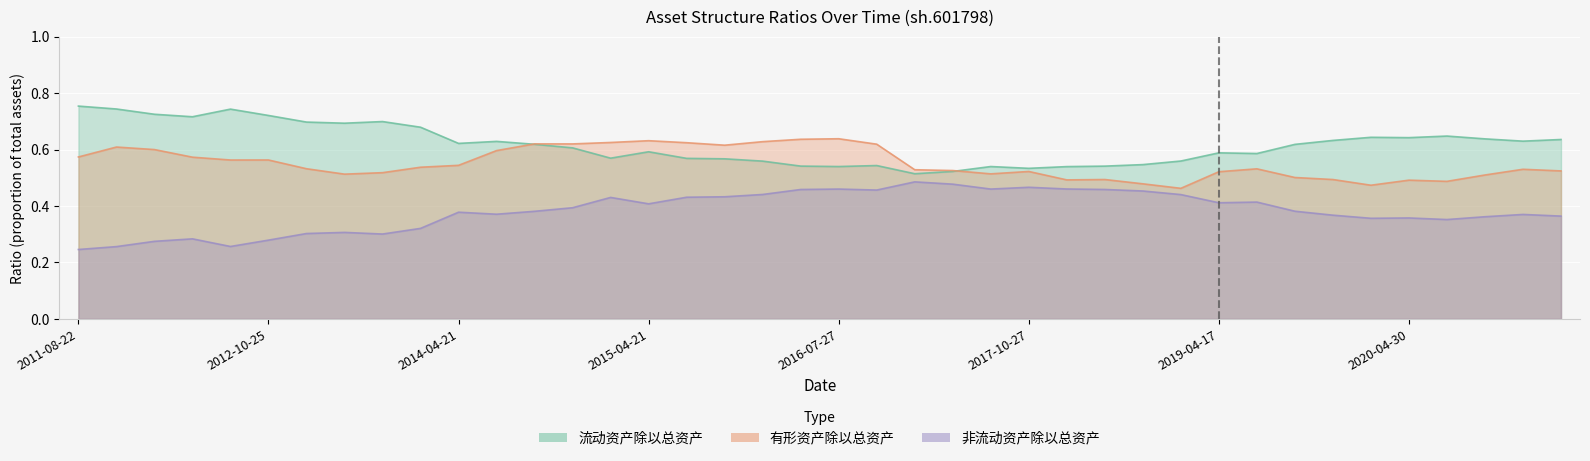

What is the spread (max minus min) of values at 2012-10-25?

0.4